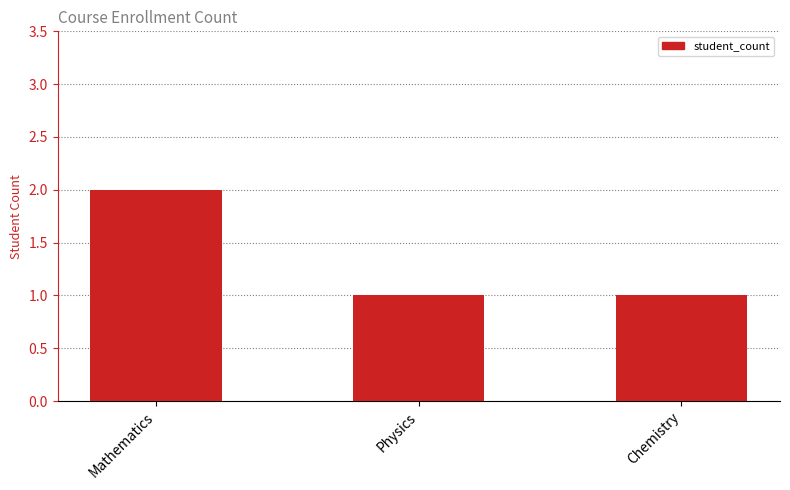

What is the label of the 1st bar from the right?

Chemistry